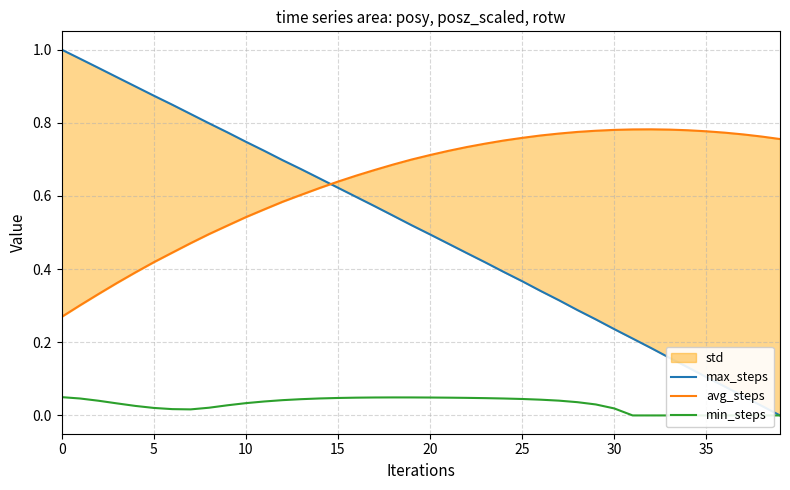

Reading left to right, list all the values displayed in this chart.

max_steps: 1.0	1.0	0.9	0.9	0.9	0.9	0.8	0.8	0.8	0.8	0.7	0.7	0.7	0.7	0.6	0.6	0.6	0.6	0.5	0.5	0.5	0.5	0.4	0.4	0.4	0.4	0.3	0.3	0.3	0.3	0.2	0.2	0.2	0.2	0.1	0.1	0.1	0.1	0.0	0.0
avg_steps: 0.3	0.3	0.3	0.4	0.4	0.4	0.4	0.5	0.5	0.5	0.5	0.6	0.6	0.6	0.6	0.6	0.7	0.7	0.7	0.7	0.7	0.7	0.7	0.7	0.8	0.8	0.8	0.8	0.8	0.8	0.8	0.8	0.8	0.8	0.8	0.8	0.8	0.8	0.8	0.8
min_steps: 0.1	0.0	0.0	0.0	0.0	0.0	0.0	0.0	0.0	0.0	0.0	0.0	0.0	0.0	0.0	0.0	0.0	0.0	0.0	0.0	0.0	0.0	0.0	0.0	0.0	0.0	0.0	0.0	0.0	0.0	0.0	0.0	0.0	0.0	0.0	0.0	0.0	0.0	0.0	0.0